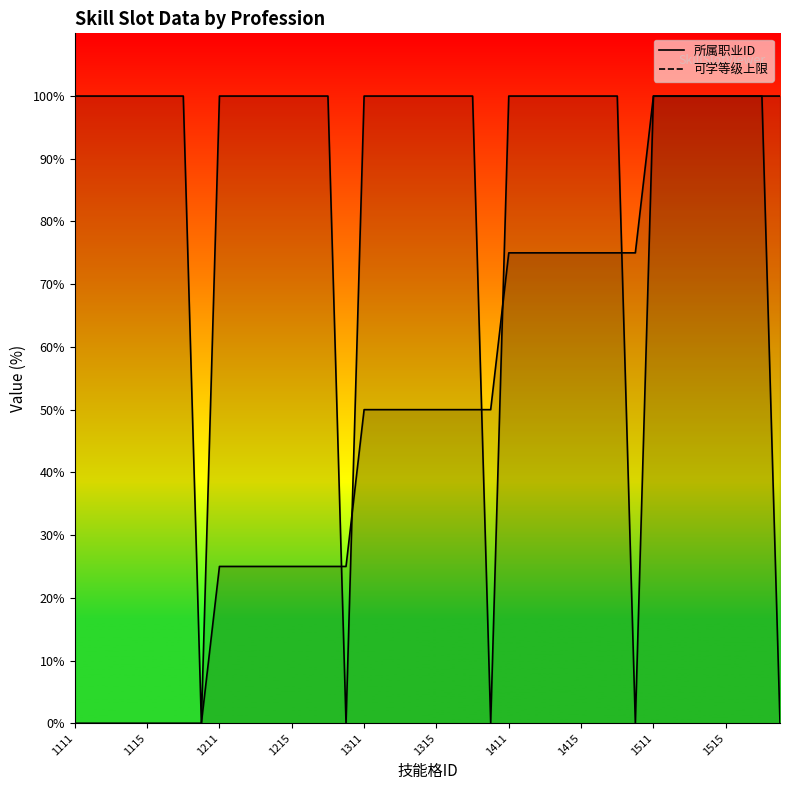

How many lines are shown in the chart?

2